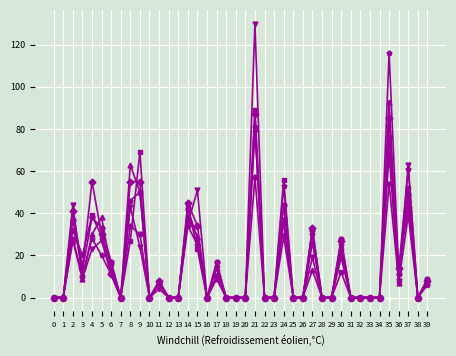

At which category is the sum across all series the highest?

21